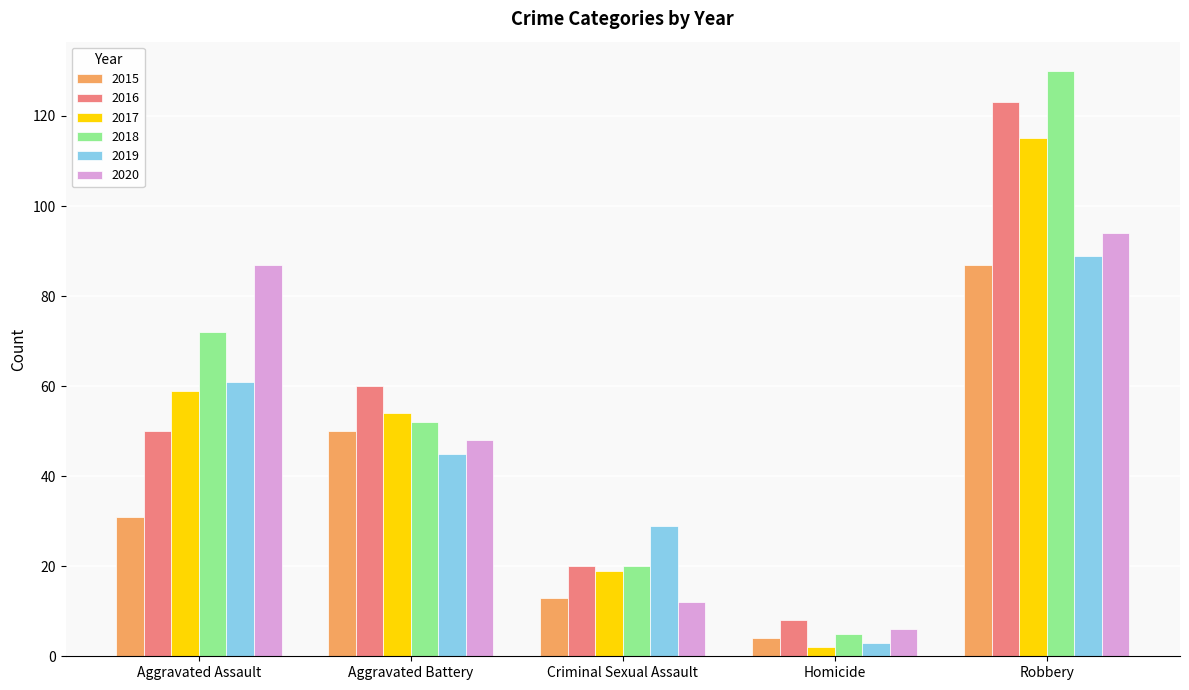

What is the difference between the 2018 values at Homicide and Aggravated Assault?

67